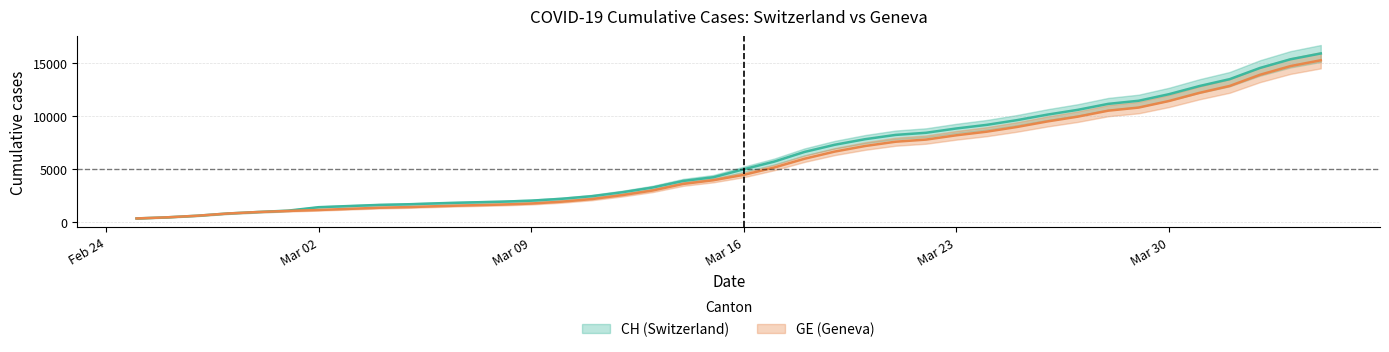

What are all the series names shown in the legend?

CH, GE